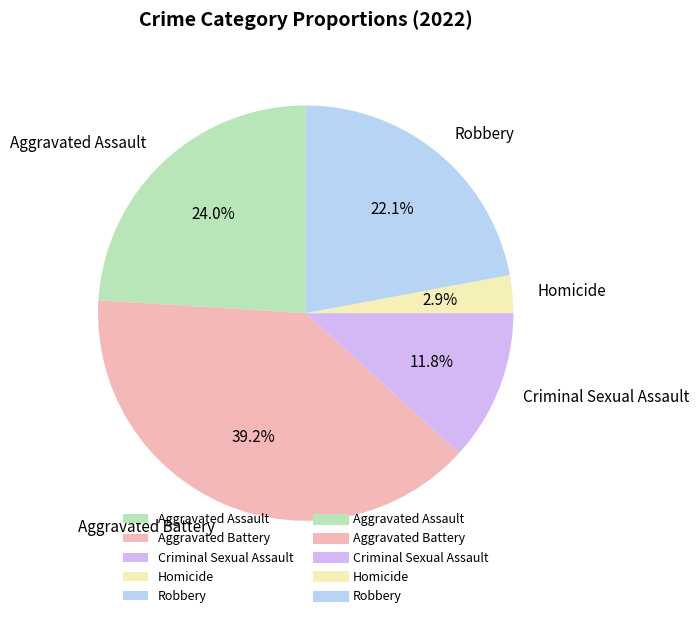

To the nearest percent, what percentage of the pie is Homicide?

3%